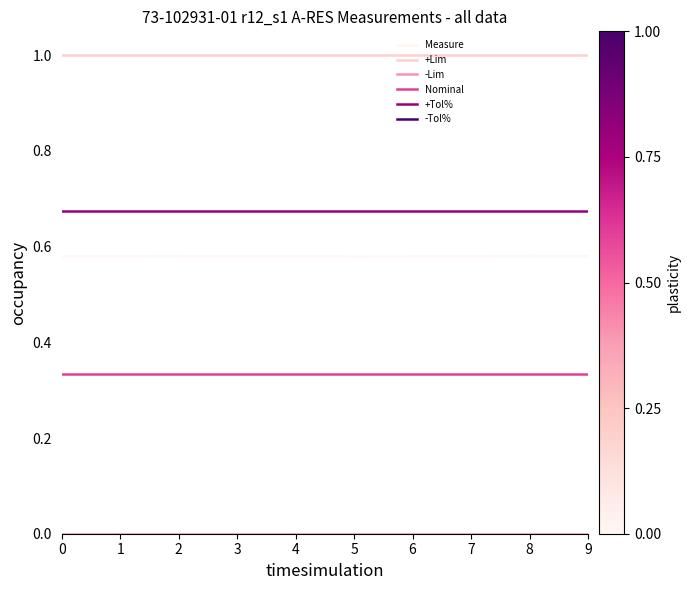

Is the value of -Tol% at 3 greater than the value of +Lim at 7?

No